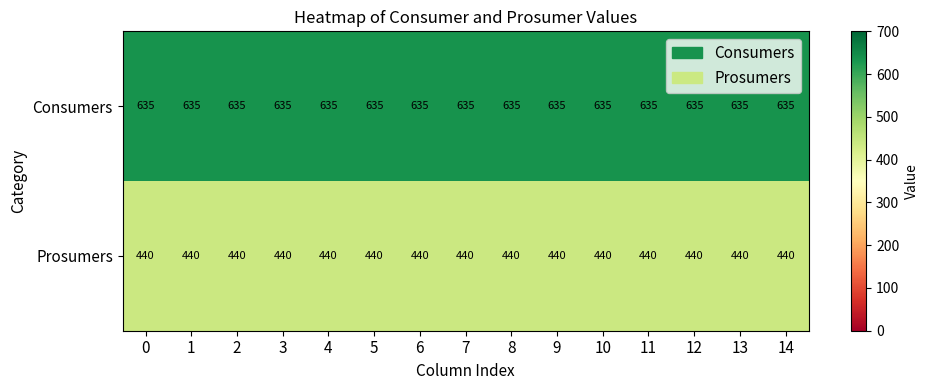

At how many categories does at least one series exceed 608?

15